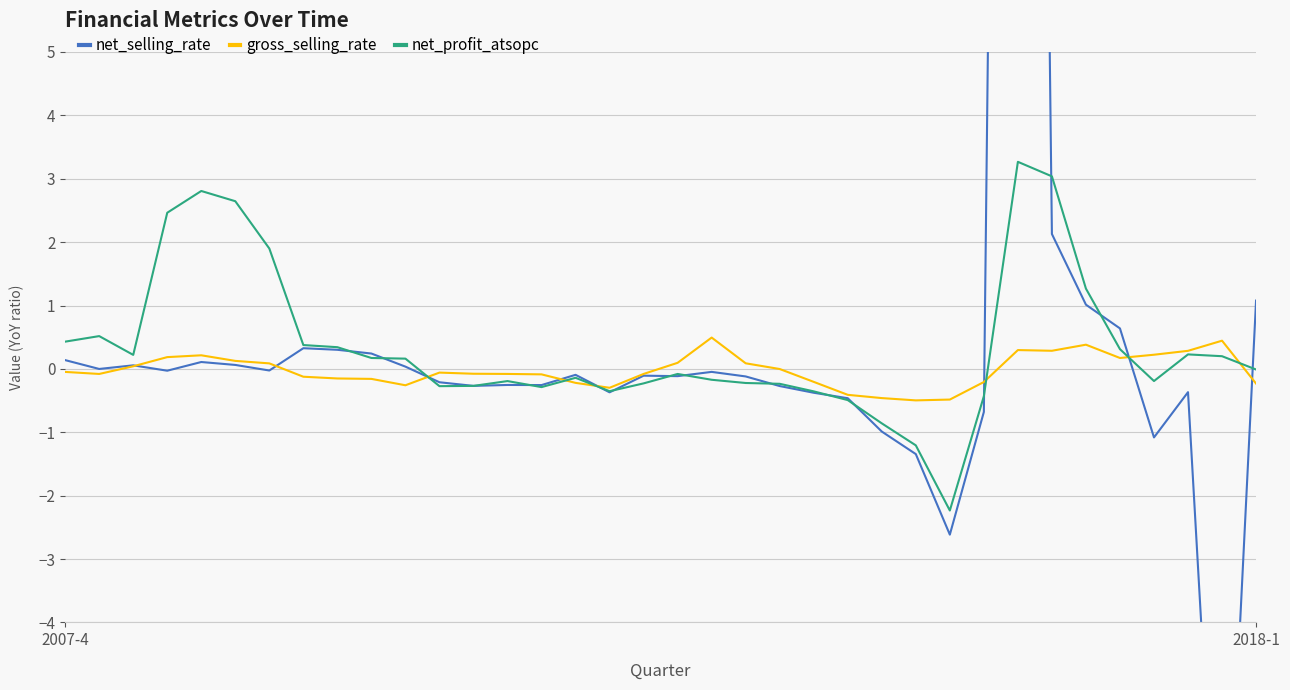

Is the value of net_profit_atsopc at 32 greater than the value of gross_selling_rate at 25?

Yes